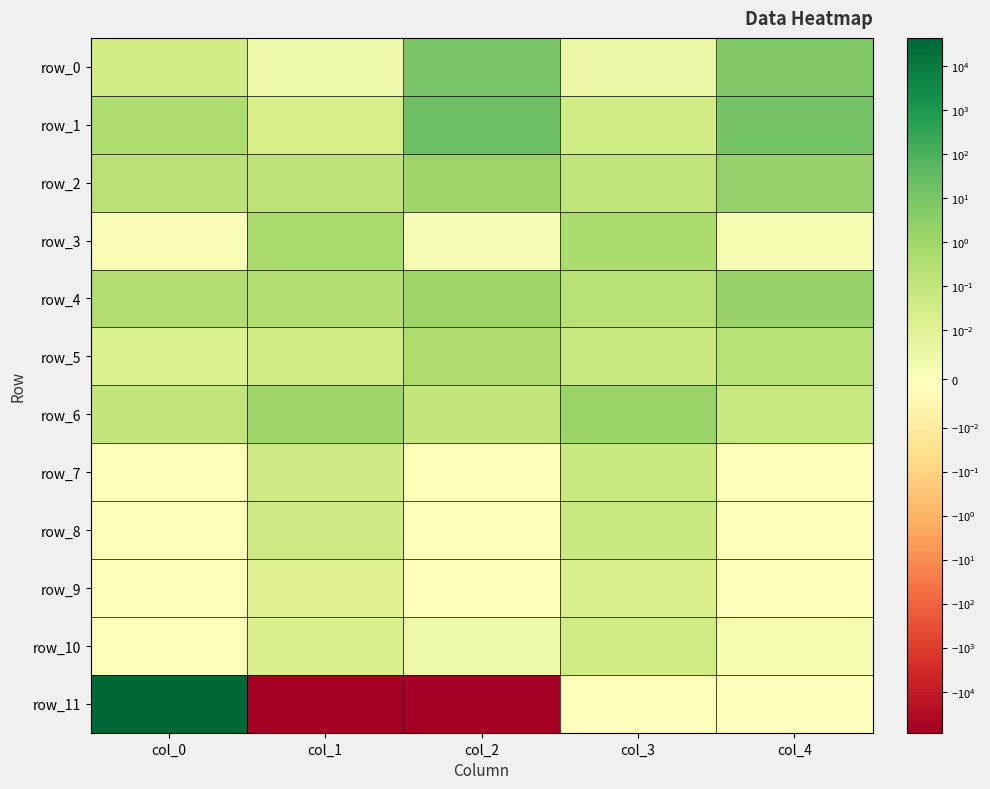

What is the maximum value for row_6?

1.4